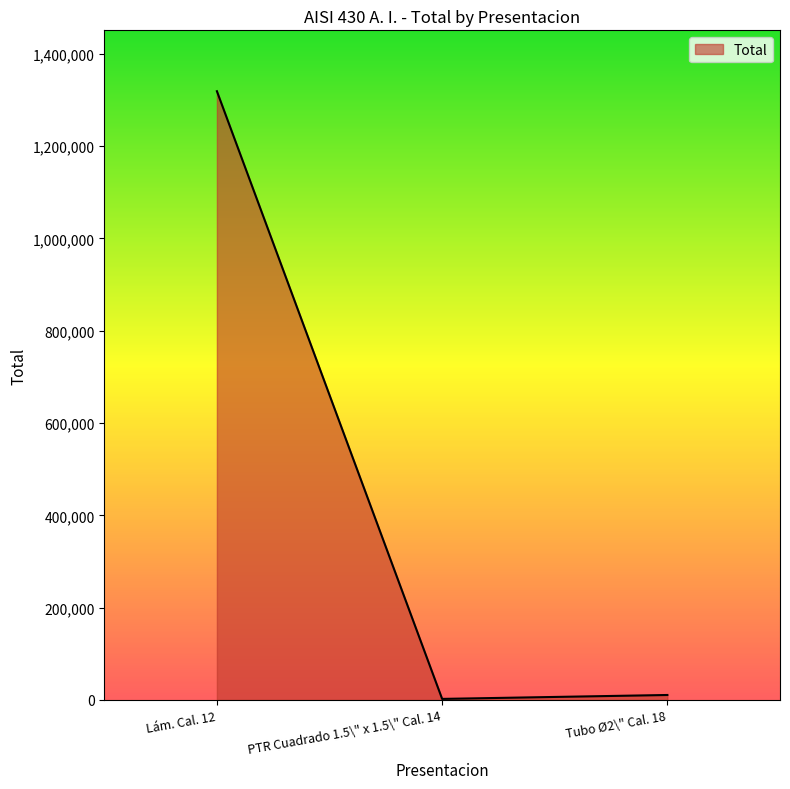

Which label corresponds to the largest value in the chart?

Lám. Cal. 12